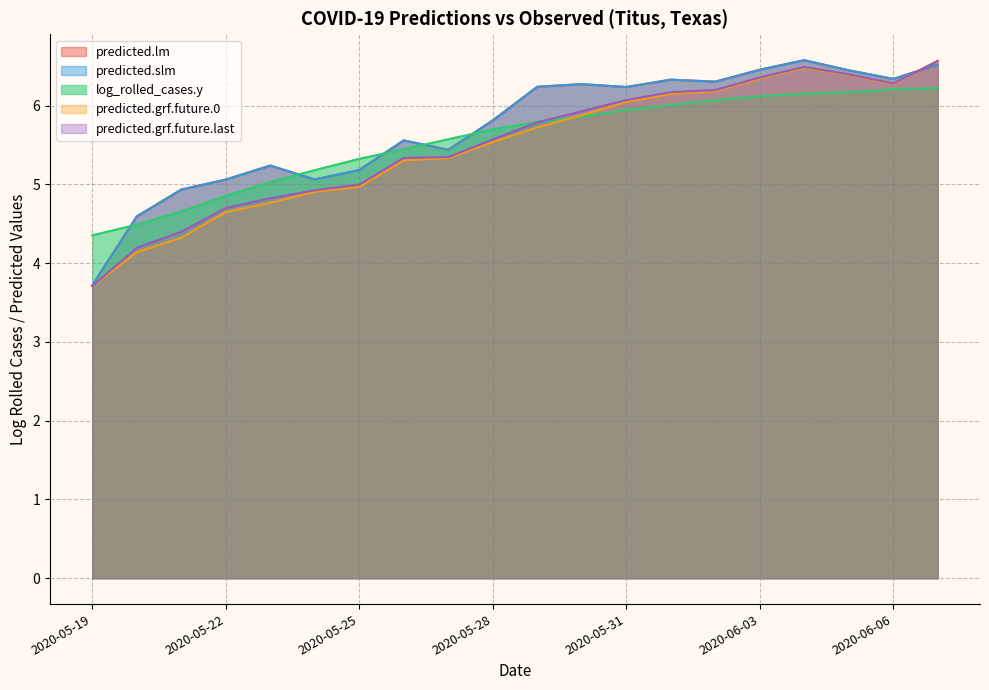

Where does the predicted.slm series first go above 6?

2020-05-29